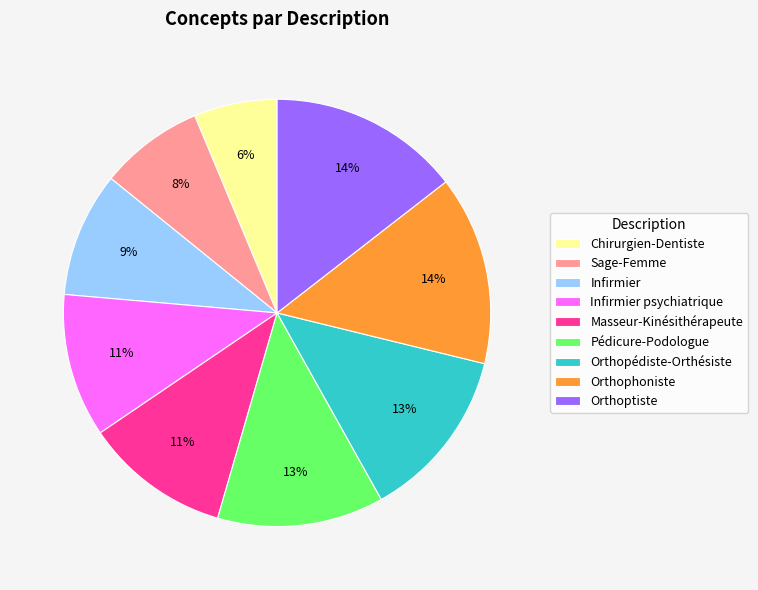

What is the ratio of the value at Orthoptiste to the value at Orthopédiste-Orthésiste?

1.1